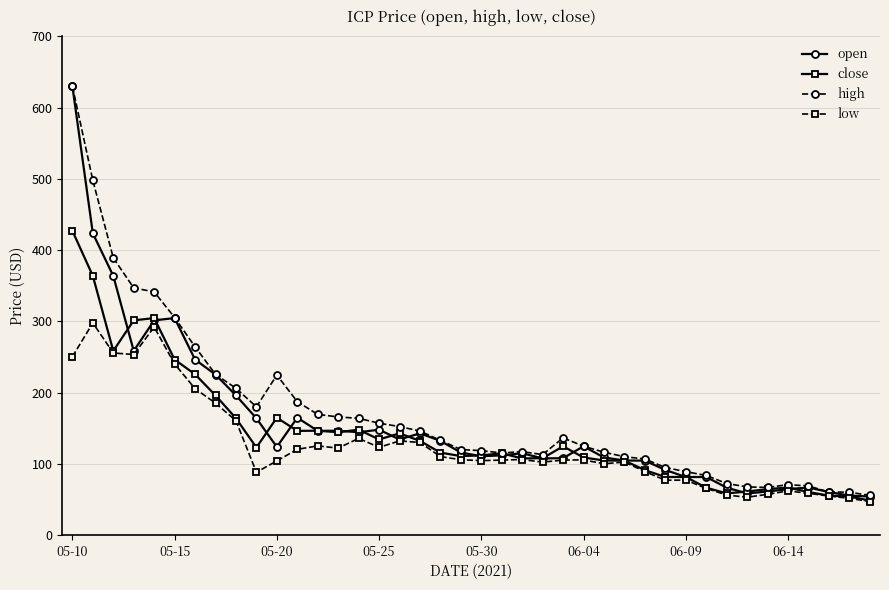

Rank the series by their average value, from highest to lowest.

high, open, close, low